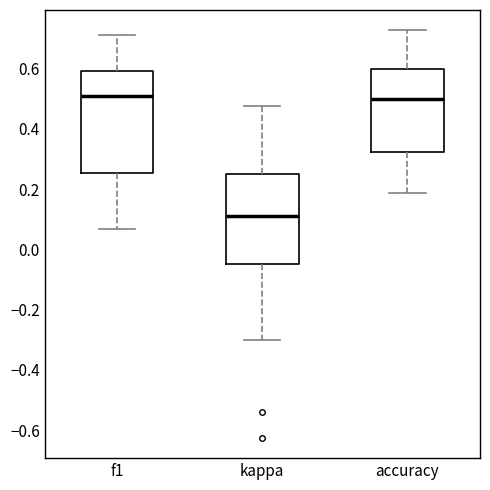

Where is the upper edge of the box for f1 on the y-axis? The values are not printed on the chart, so give them approximately, as read against the axis.

0.60